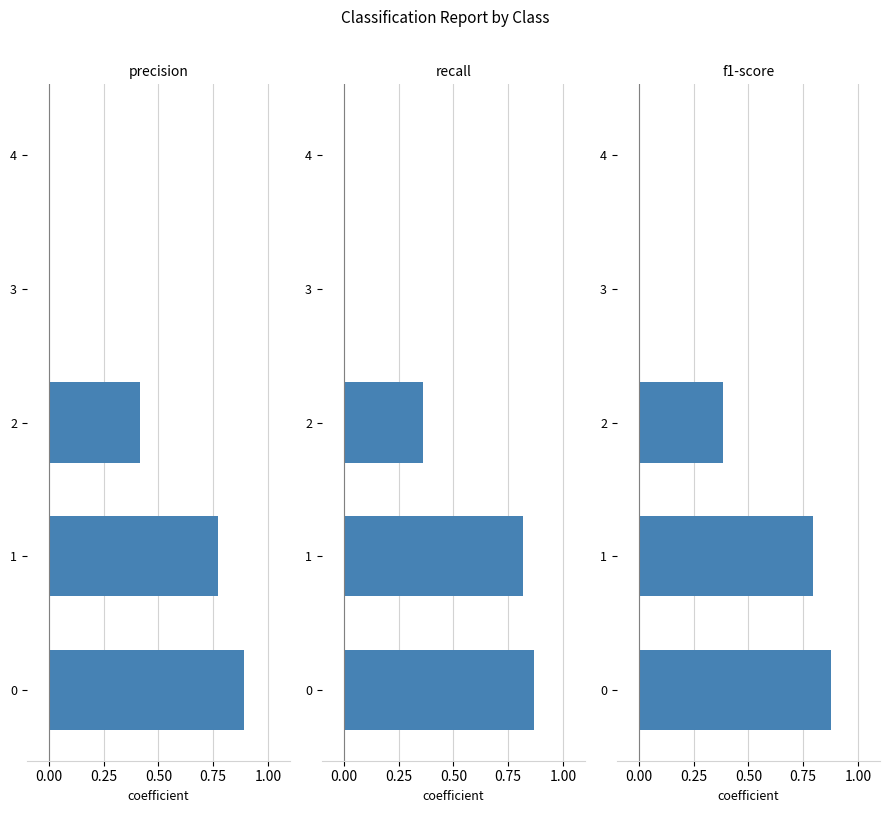

How many positive values does the precision series have?

3